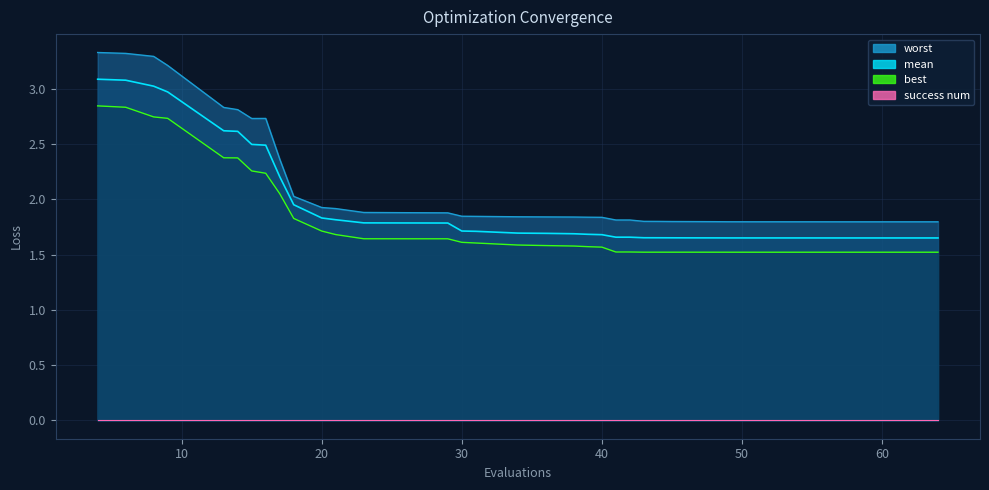

Which series has the largest range (max minus min)?

worst